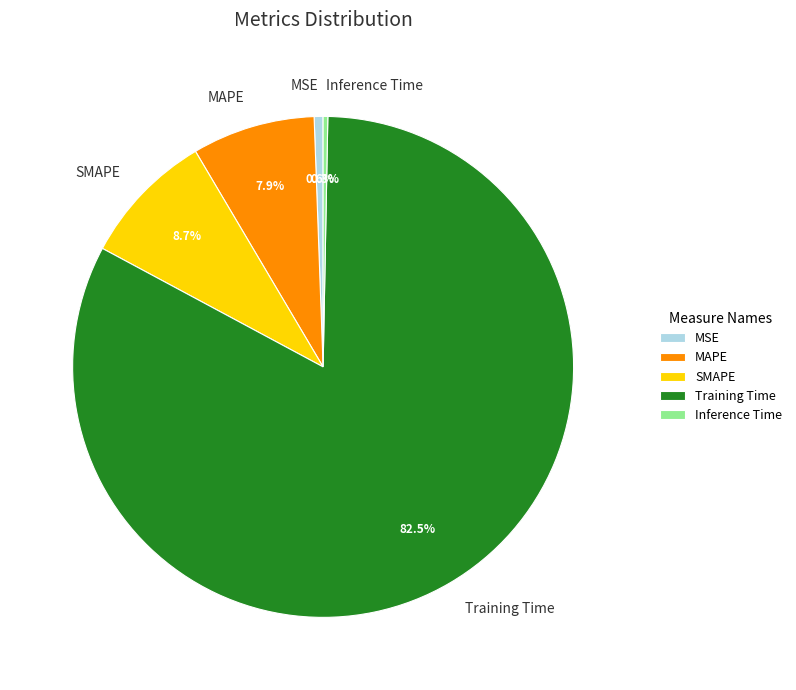

How many slices are in this pie chart?

5